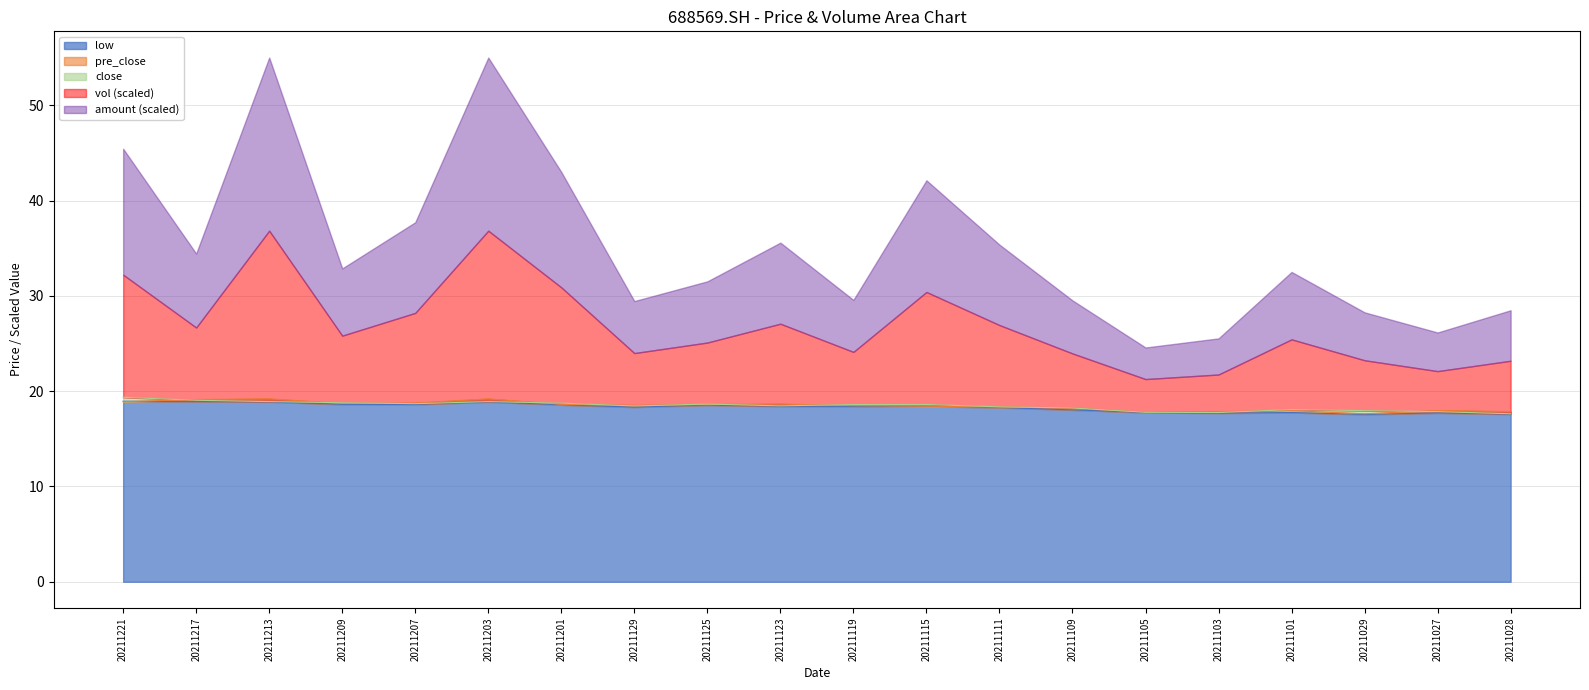

The low series shows 17.8 at 20211101. True or false?

True